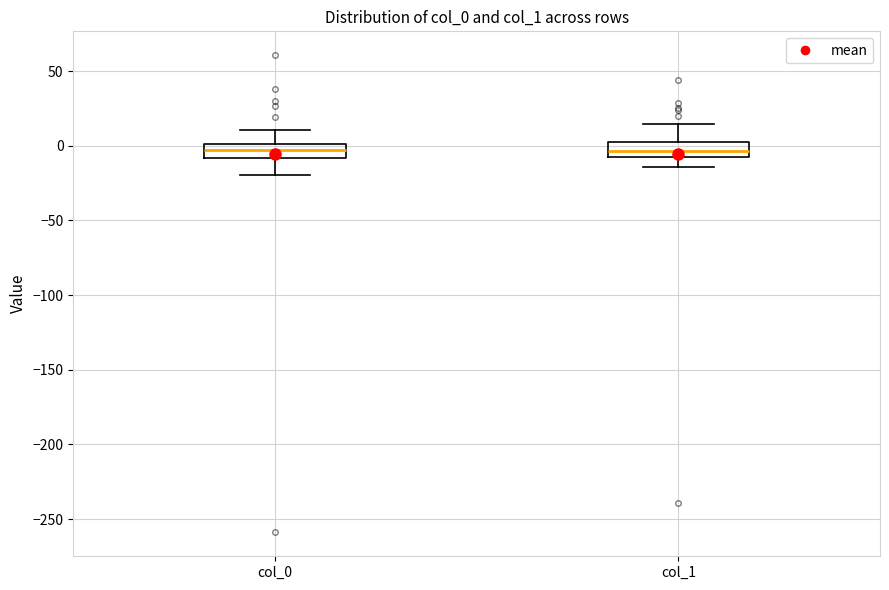

Reading left to right, read every box against the y-axis: the position of its median line, the range the box covers, and the ends of its whiskers. The values are not printed on the chart, so give them approximately, as read against the axis.

col_0: median -5, box -10 to 0, whiskers -20 to 10
col_1: median -5, box -10 to 0, whiskers -15 to 15